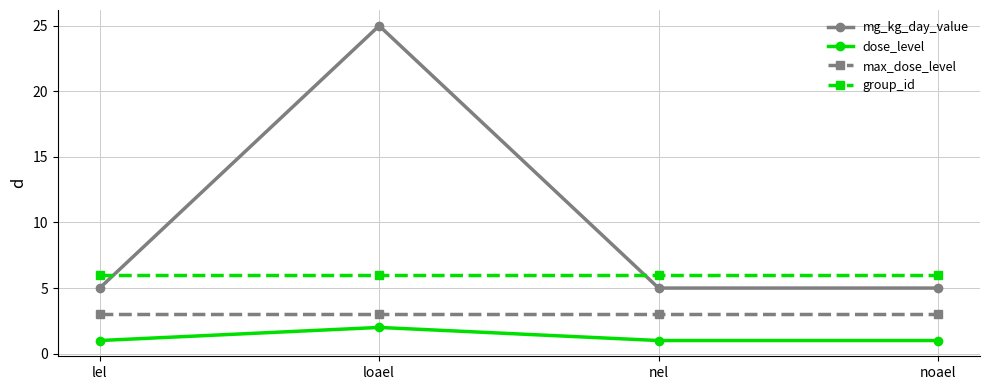

True or false: max_dose_level has a value of 3 at lel.

True